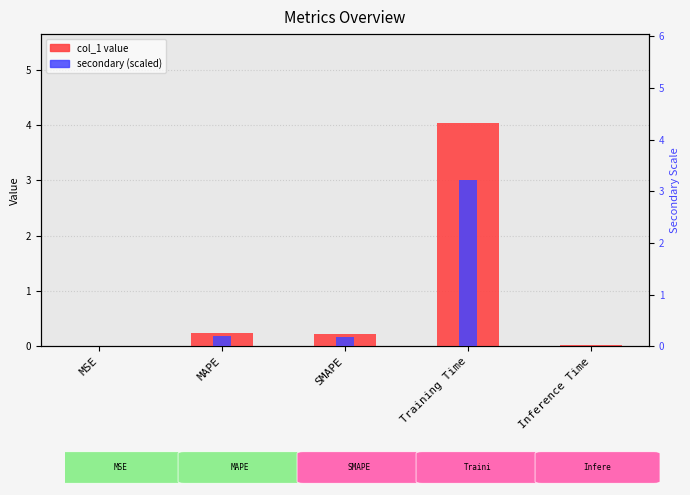

What is the highest value of the col_1 series?

4.0